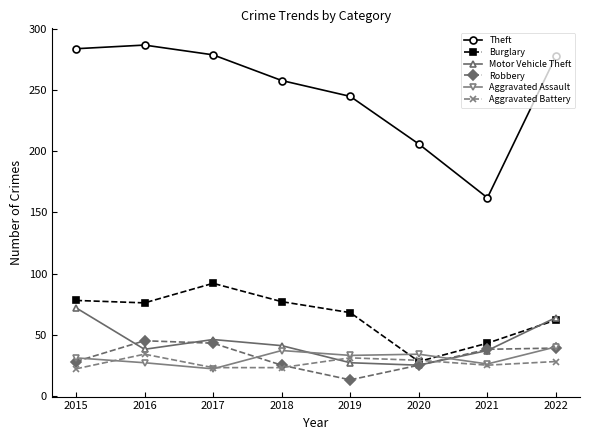

What is the difference between the second highest and second lowest values in the Robbery series?

18